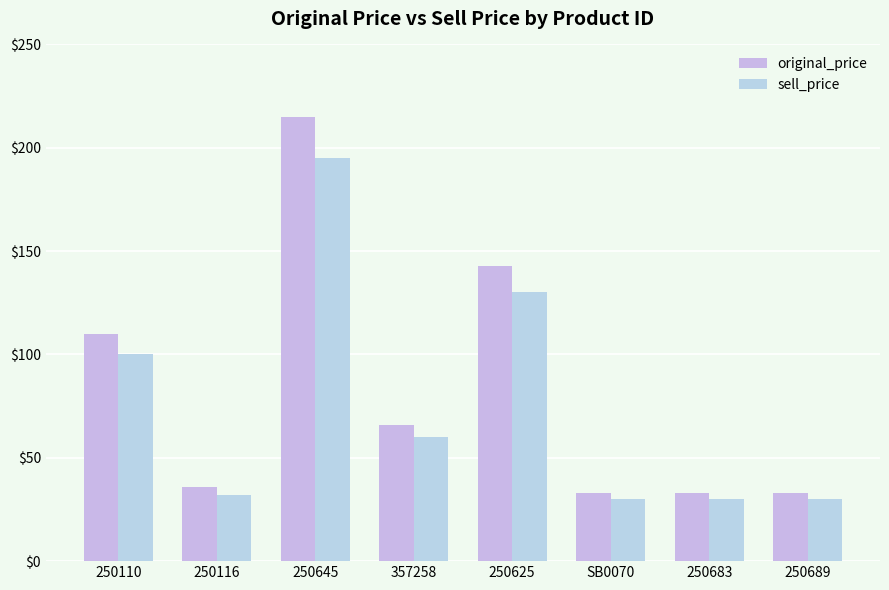

How many bars are there in each group?

2